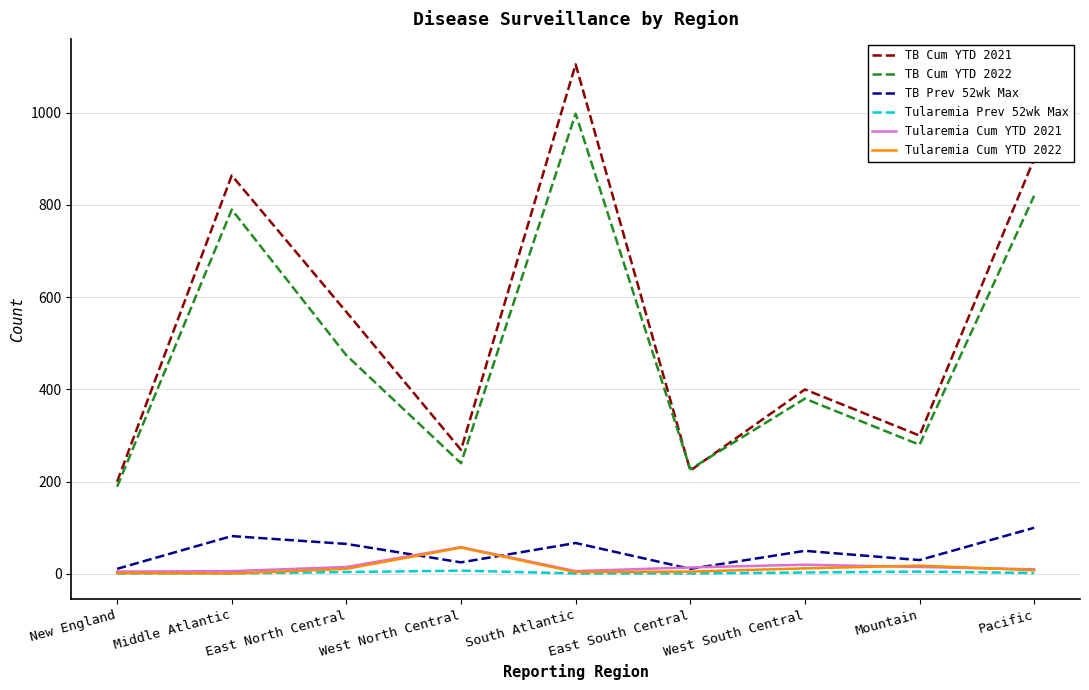

What is the difference between the TB Prev 52wk Max values at New England and West North Central?

14